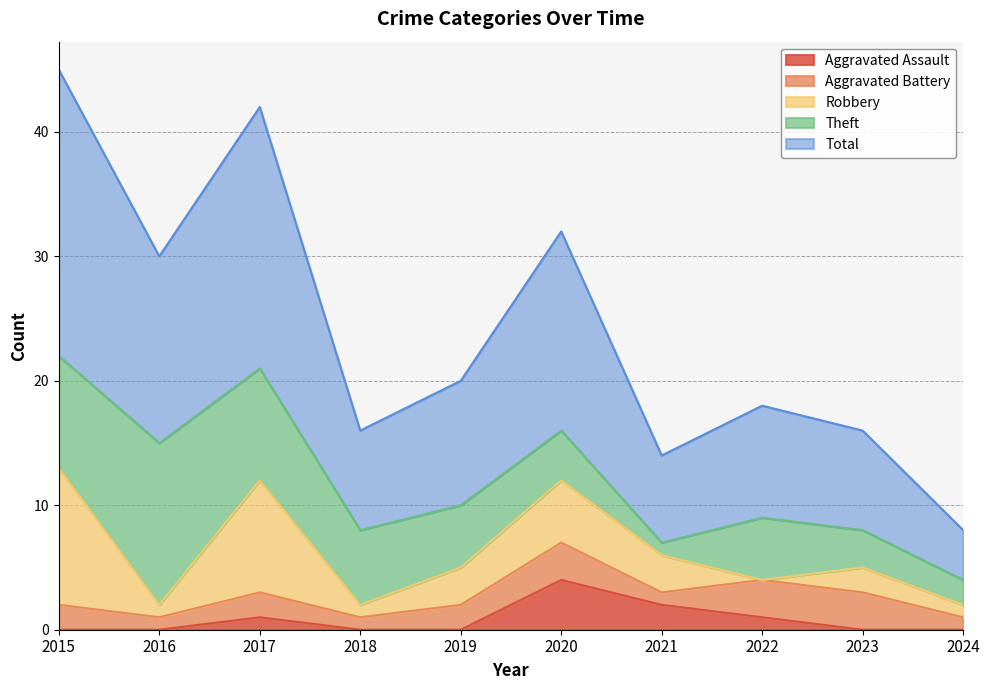

The value of Theft at 2022 is 3. True or false?

False